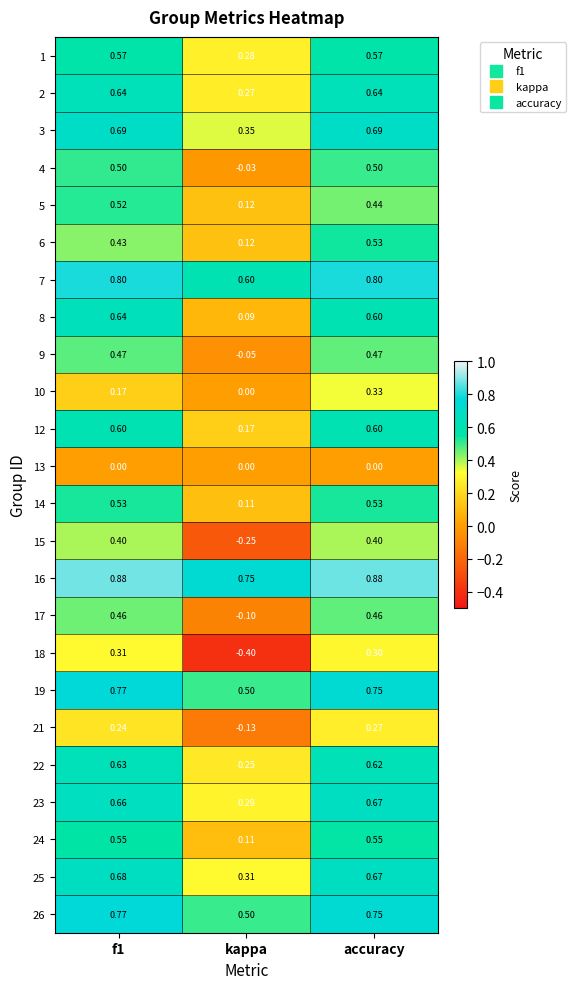

At which label does 21 reach its minimum?

kappa